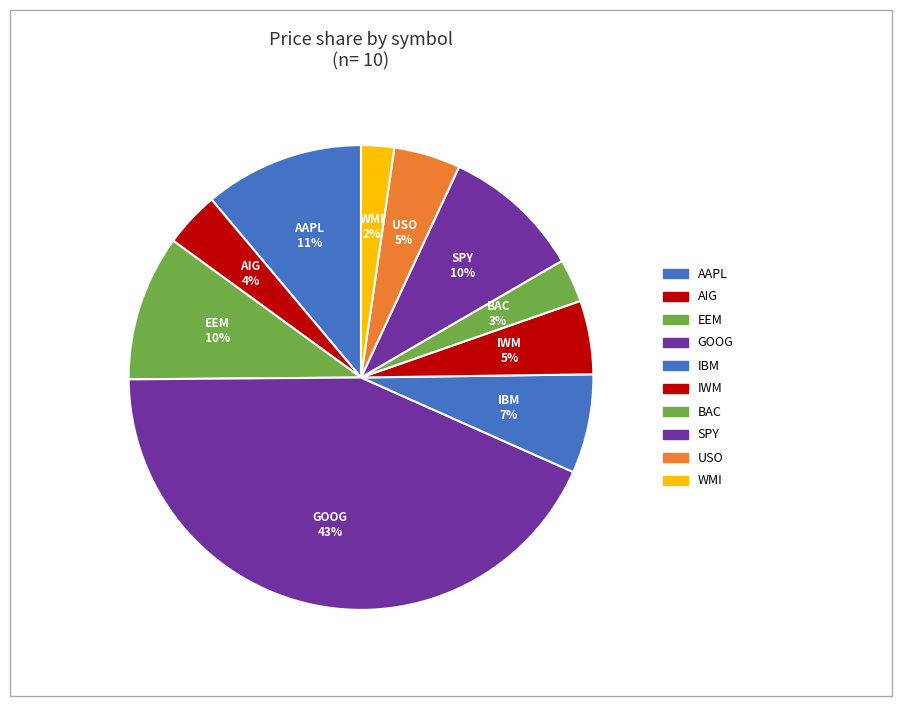

Is there any slice that represents more than half of the pie?

No